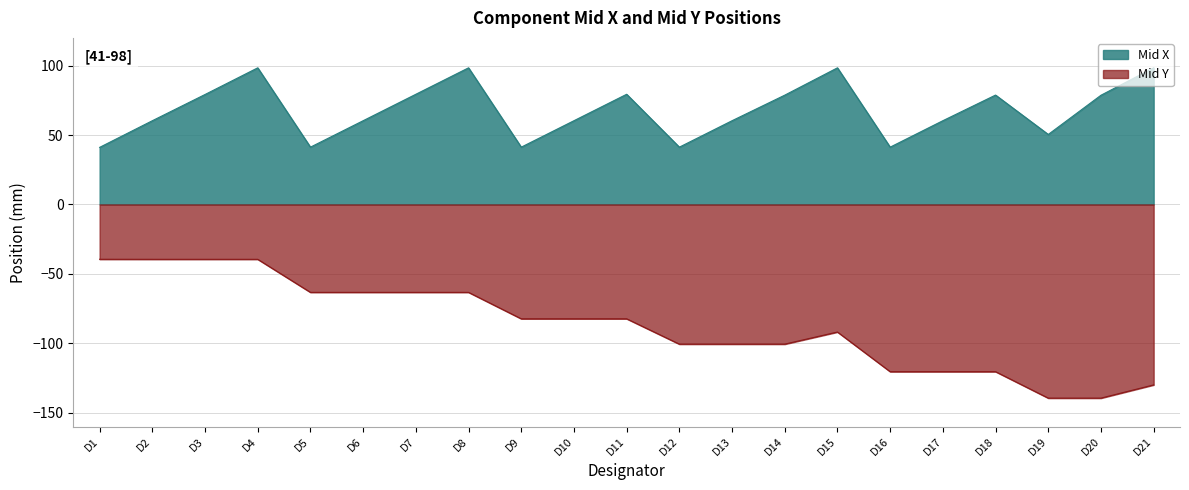

What is the difference between the Mid Y values at D16 and D2?

81.0